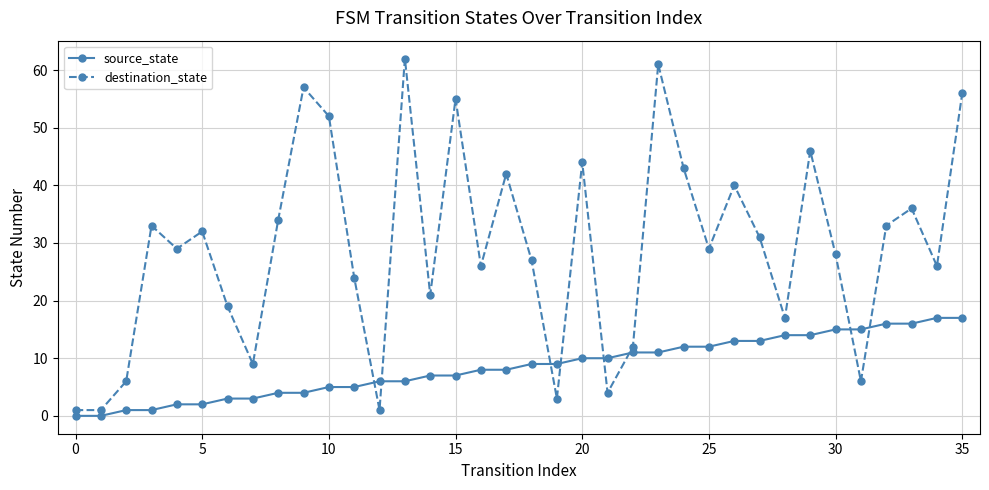

Which series has the widest spread of values?

destination_state